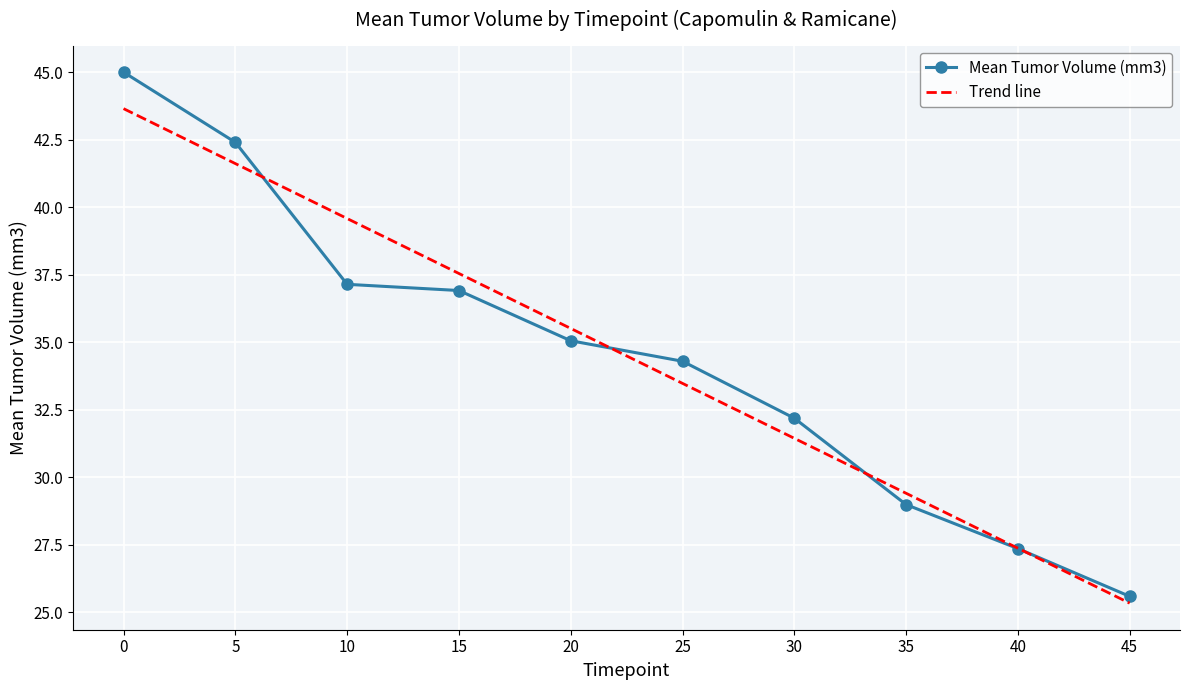

At which category does the chart reach its minimum across all series?

45